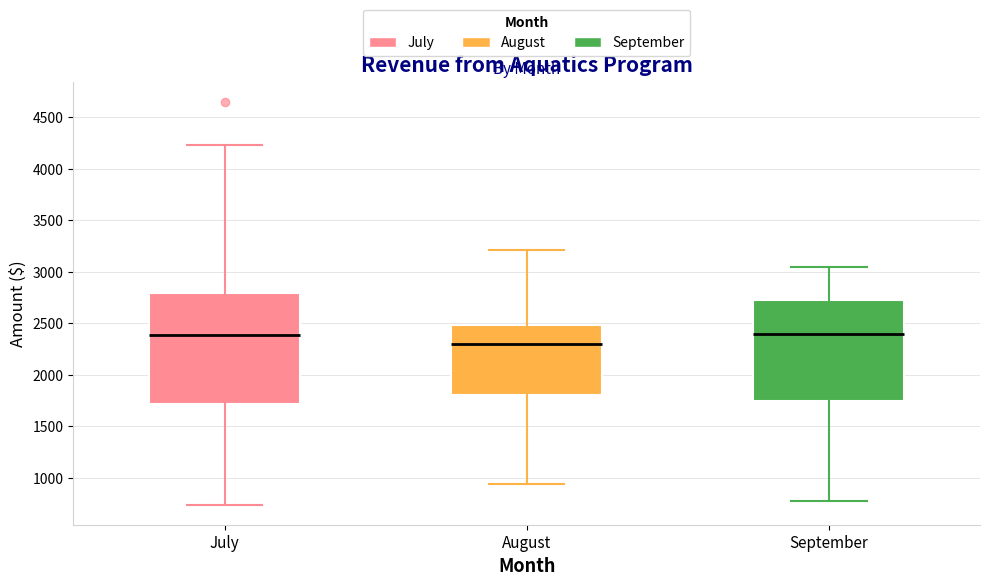

Reading left to right, transcribe this box plot: for each box, give where its median line is, the range the box spans, and where its two whiskers end, as read against the y-axis. The values are not printed on the chart, so give them approximately, as read against the axis.

July: median 2400, box 1700 to 2800, whiskers 750 to 4250
August: median 2300, box 1800 to 2500, whiskers 950 to 3200
September: median 2400, box 1750 to 2750, whiskers 800 to 3050